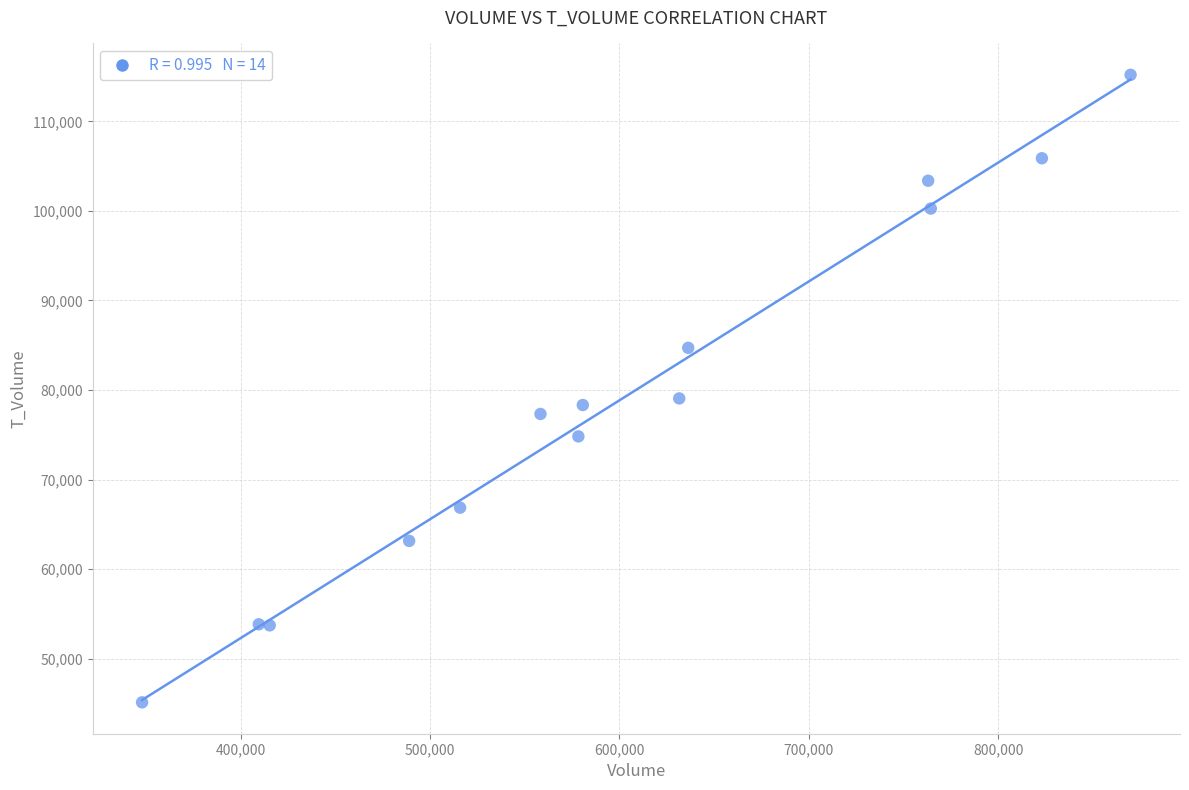

What is the range of X values (max minus min)?

522065